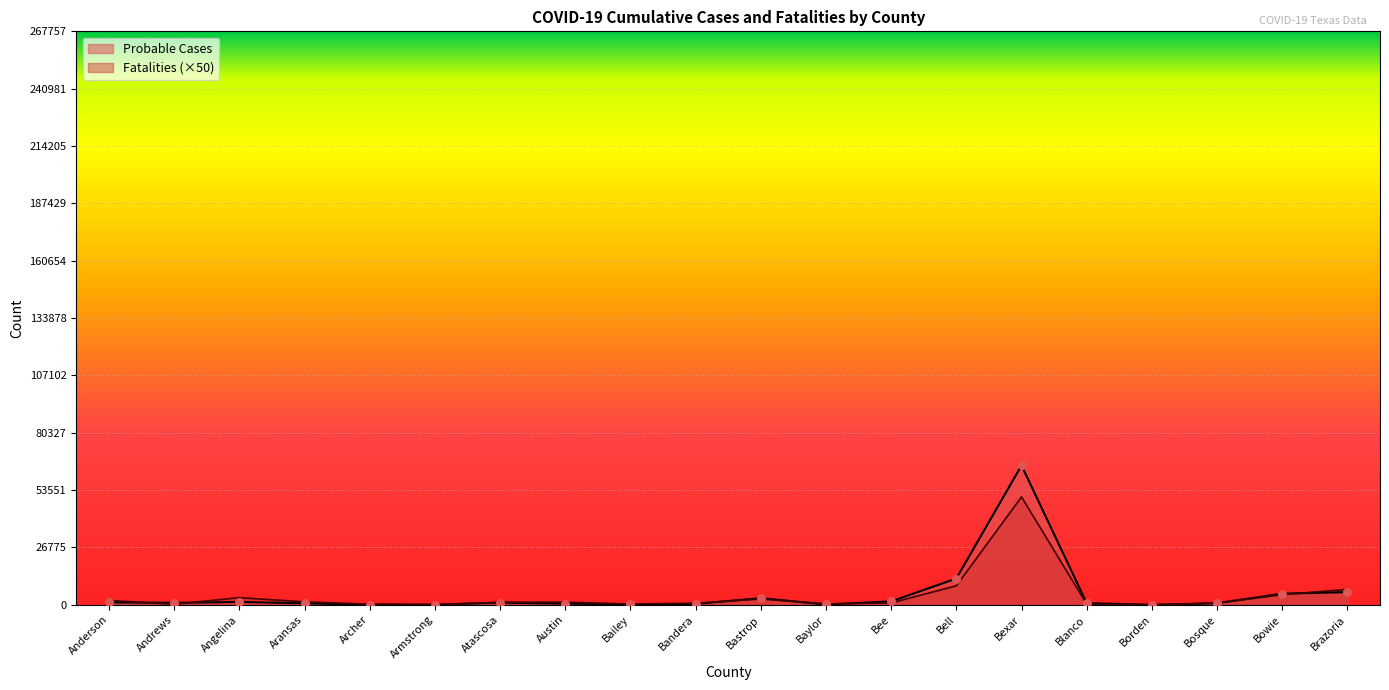

Which series reaches the maximum Y coordinate?

Probable Cases